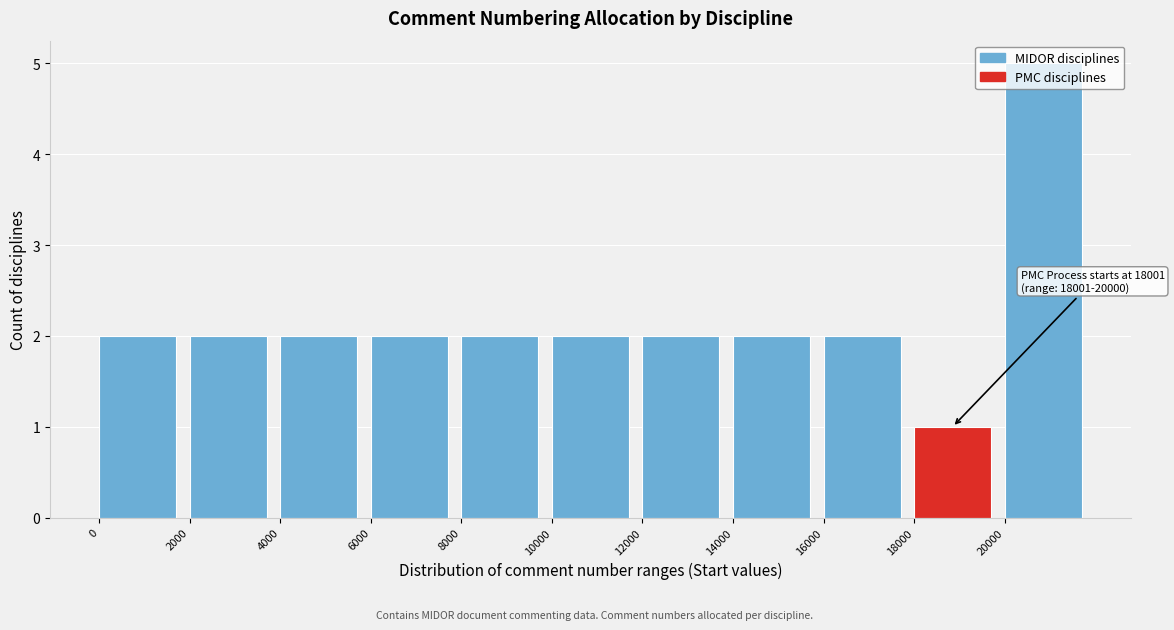

Which range on the x-axis has the tallest bar?

20000 to 22000